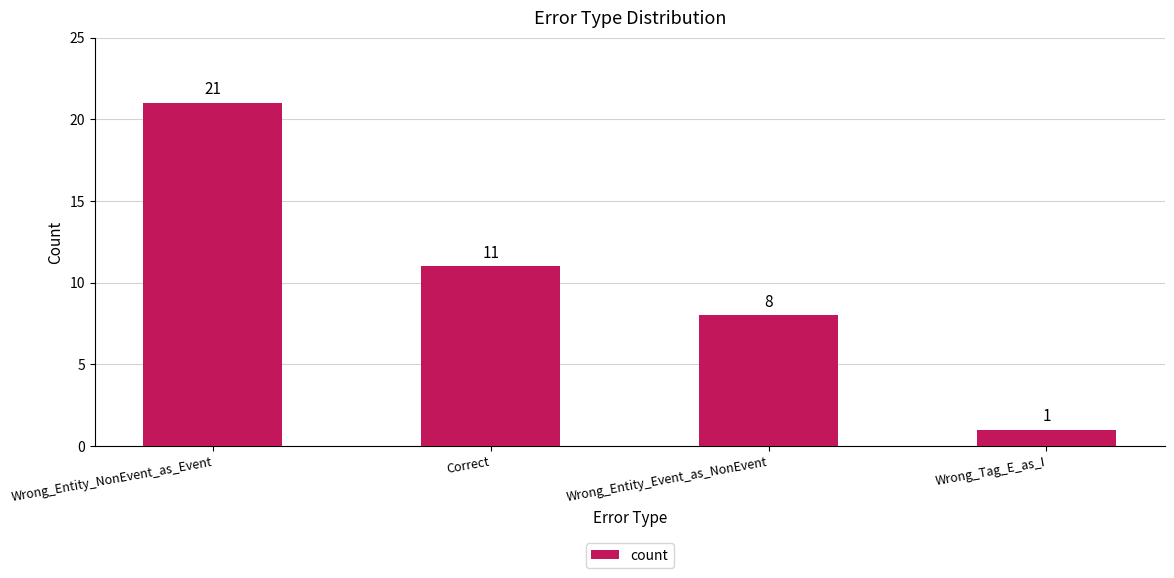

Reading left to right, transcribe all the data shown in this chart.

Wrong_Entity_NonEvent_as_Event=21	Correct=11	Wrong_Entity_Event_as_NonEvent=8	Wrong_Tag_E_as_I=1